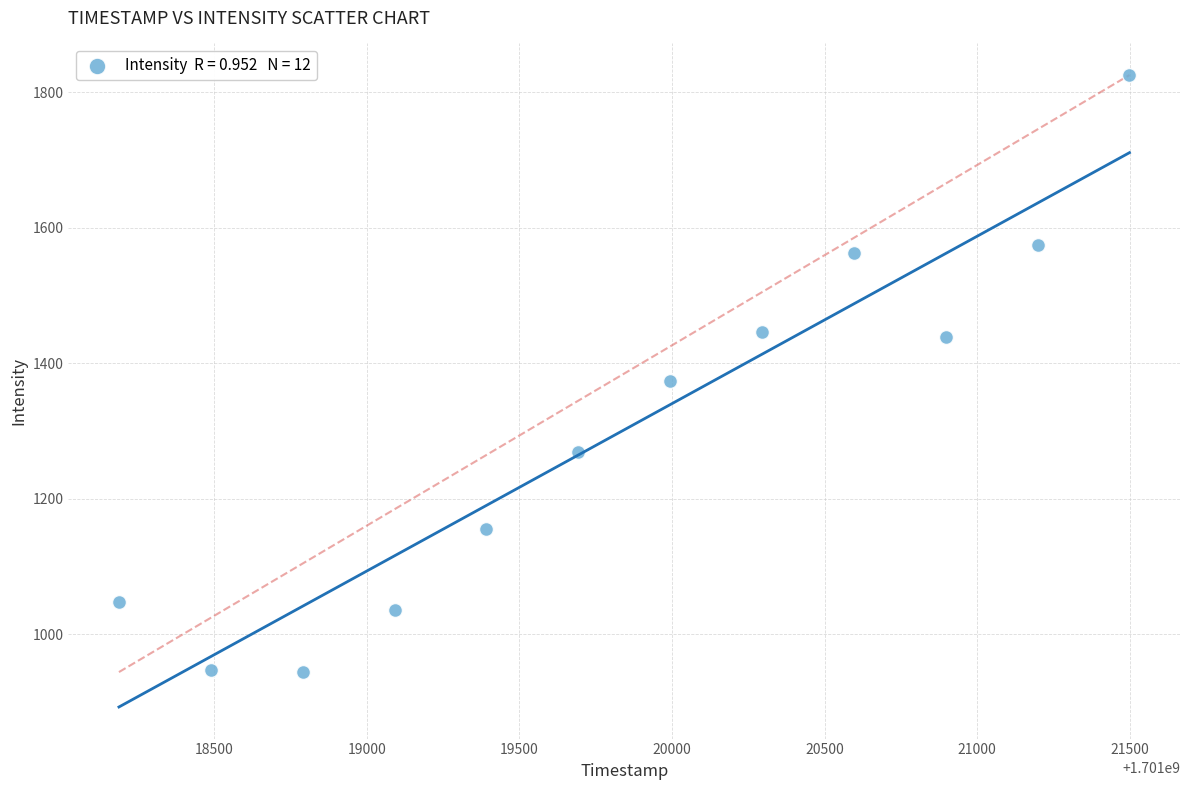

What is the range of X values (max minus min)?

3311.0